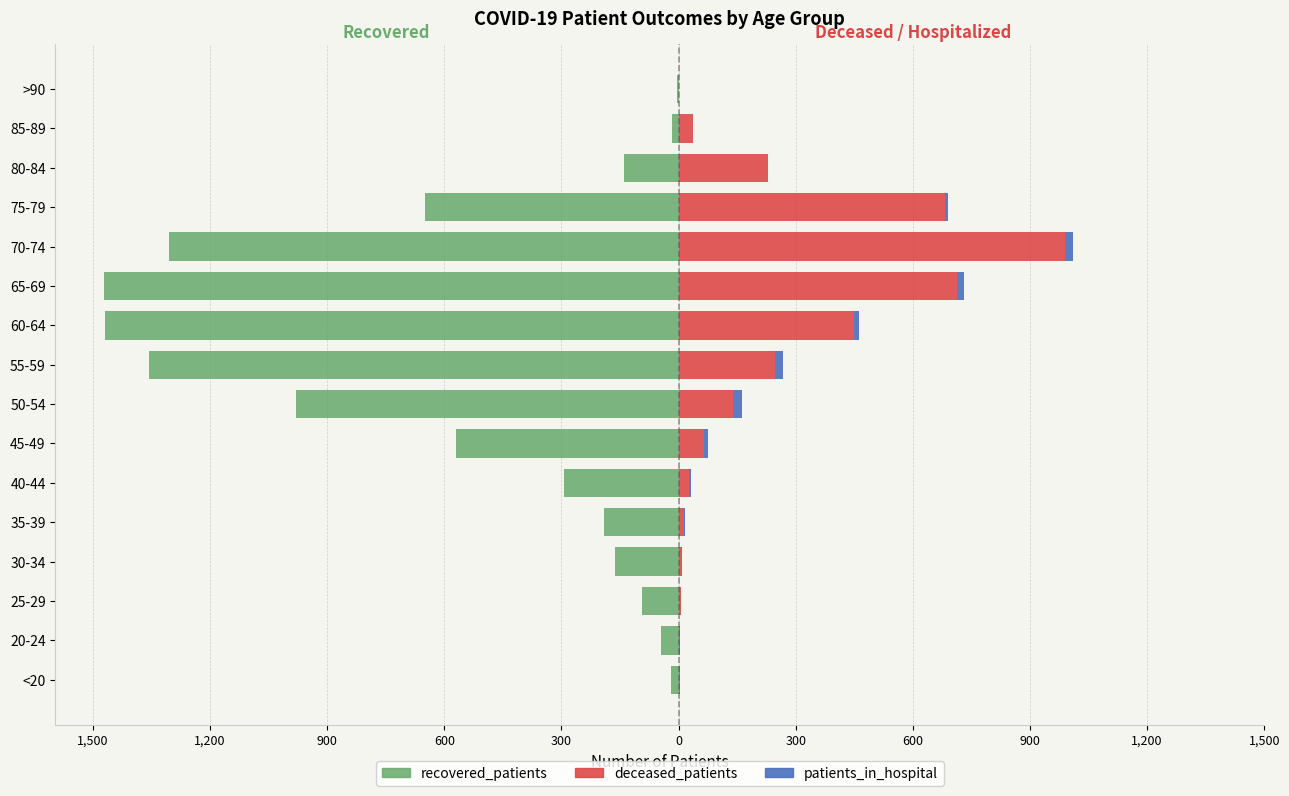

Reading right to left, what are all the values shown in this chart?

recovered_patients: -4	-17	-139	-649	-1306	-1472	-1469	-1357	-980	-570	-294	-192	-164	-94	-45	-20
deceased_patients: 2	37	228	683	989	713	449	247	140	65	26	14	6	6	0	3
patients_in_hospital: 0	0	0	7	21	17	14	20	23	11	5	2	2	0	3	0